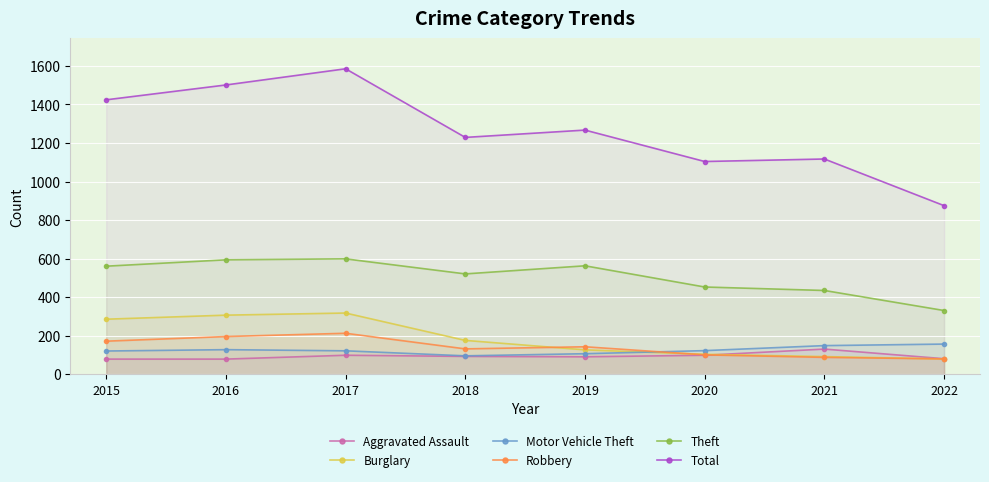

What is the sum of all Robbery values?

1125